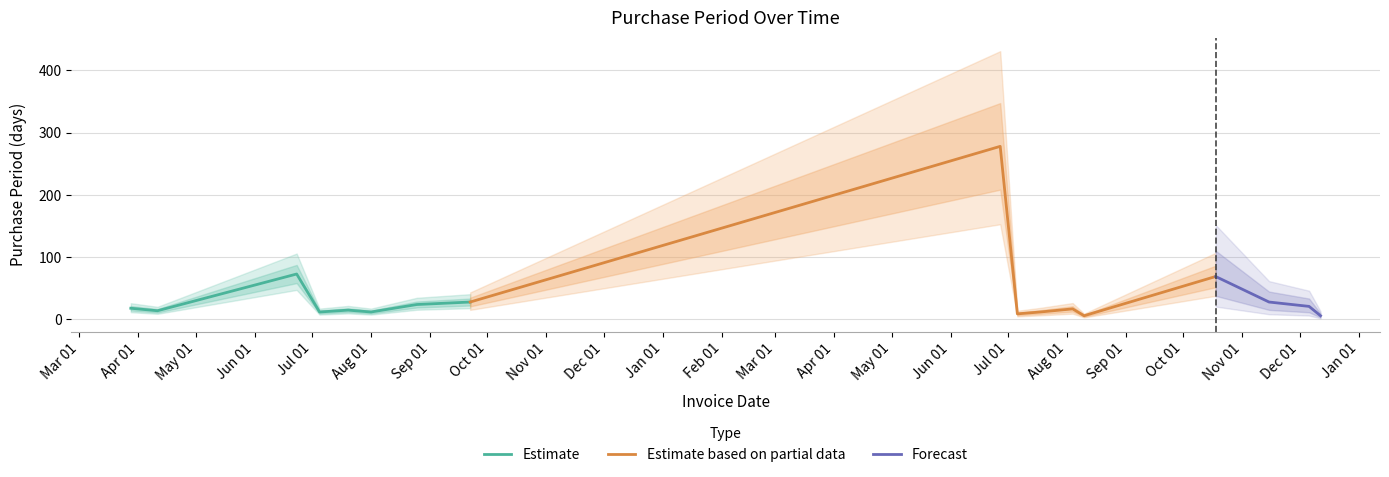

Does the chart have visible grid lines?

Yes